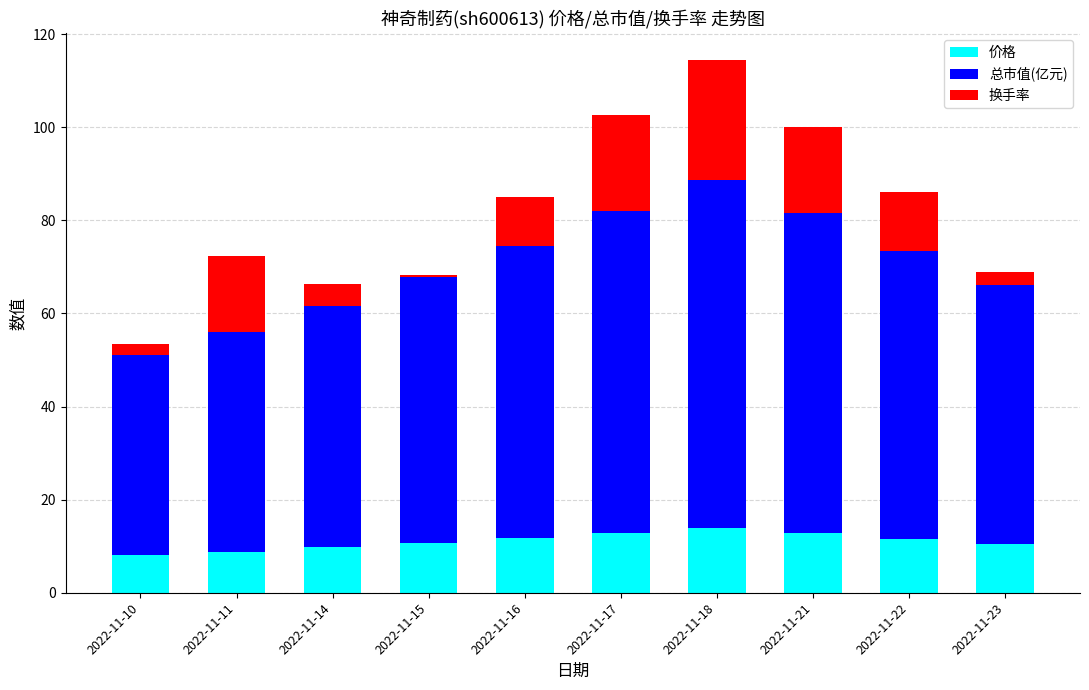

What is the average value of the 价格 series?

11.1